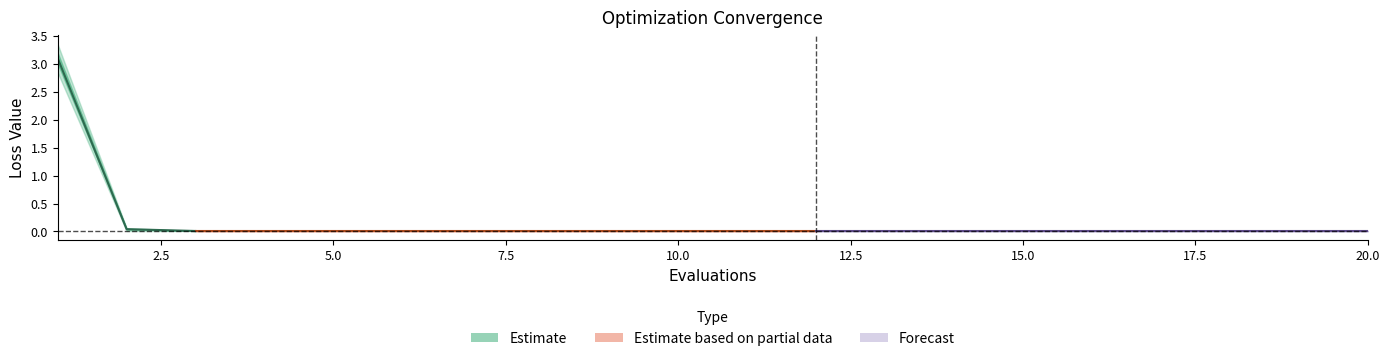

What is the sum of all mean values?

3.3